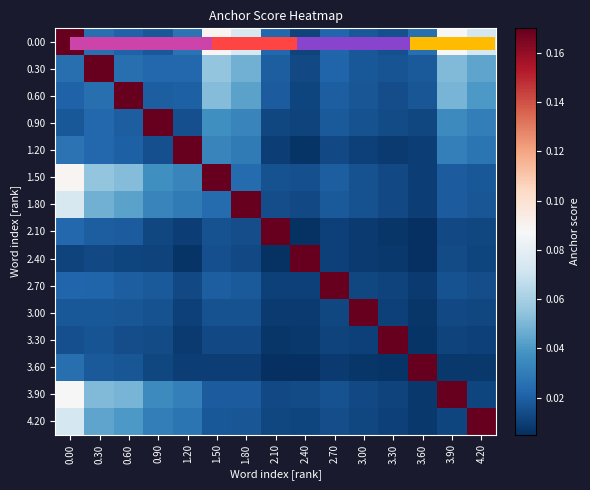

Rank the series by their maximum value, from lowest to highest.

0.00, 0.30, 0.60, 0.90, 1.20, 1.50, 1.80, 2.10, 2.40, 2.70, 3.00, 3.30, 3.60, 3.90, 4.20